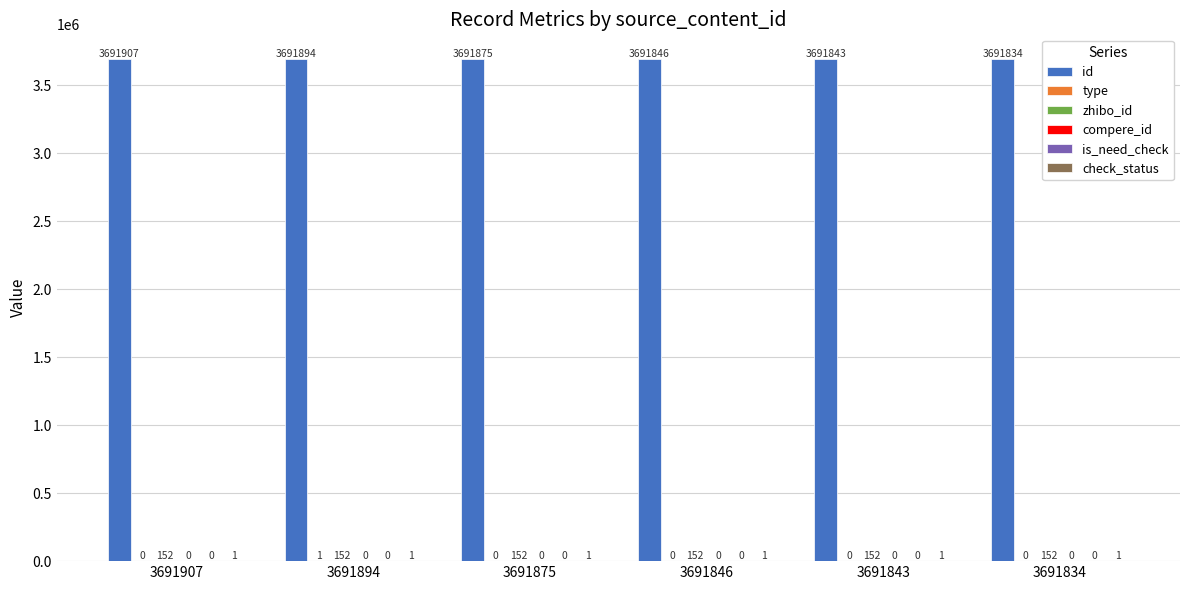

What is the difference between the id values at 3691894 and 3691846?

48